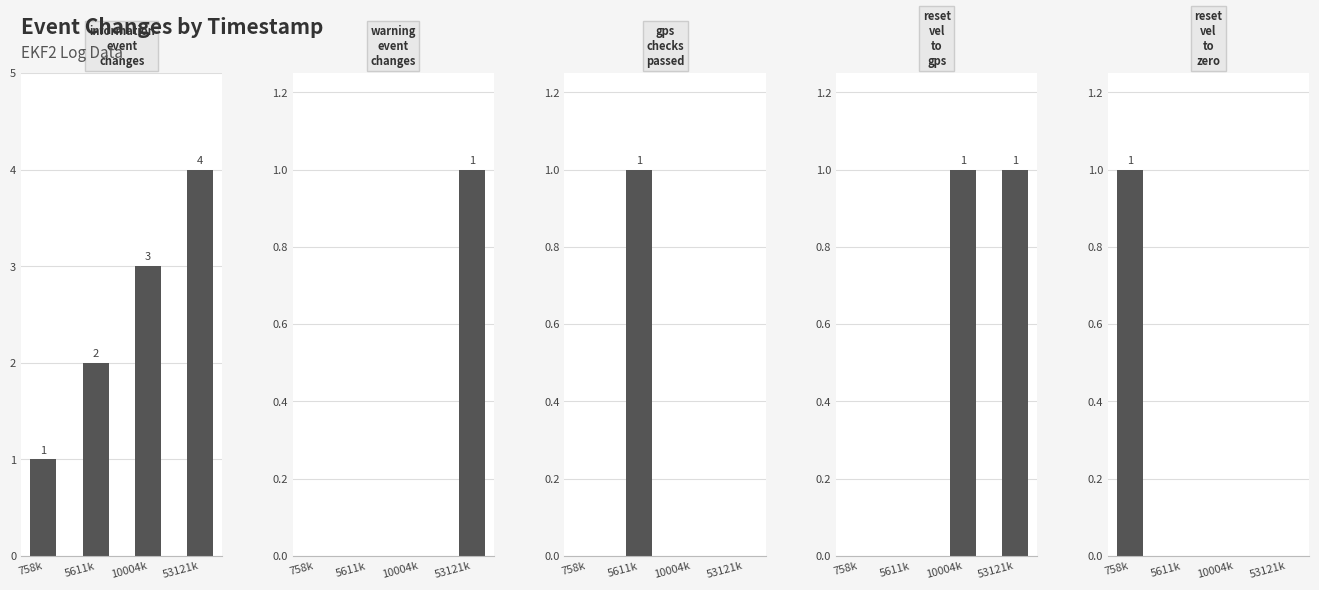

What is the difference between the maximum and second lowest values in the reset_vel_to_zero series?

1